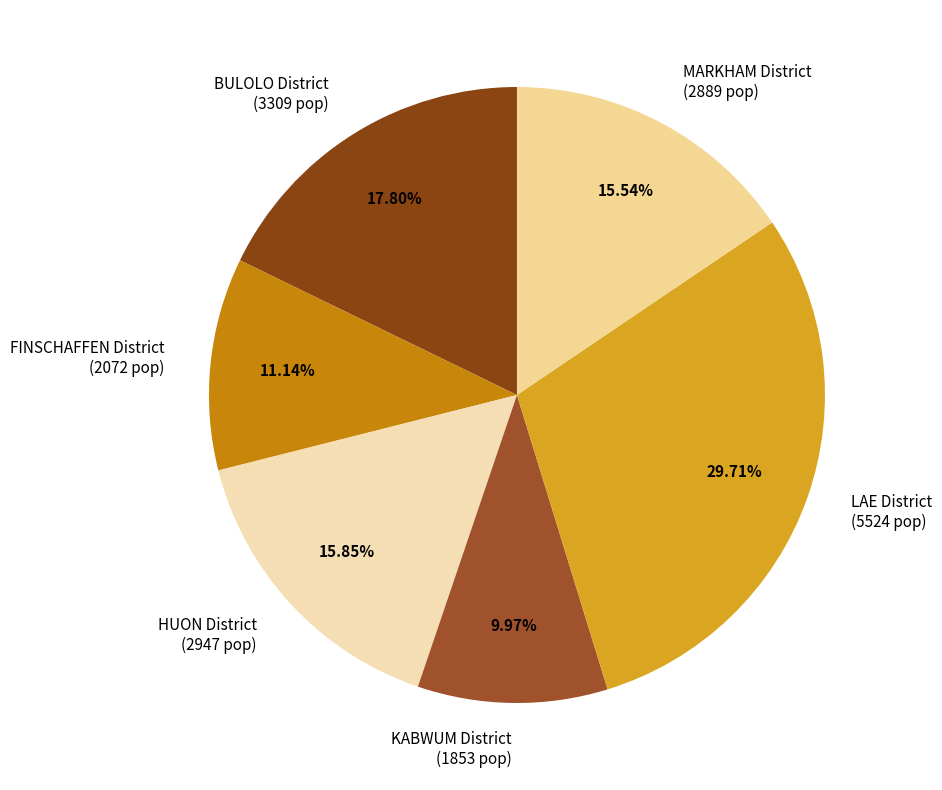

Count the number of slices in the pie.

6